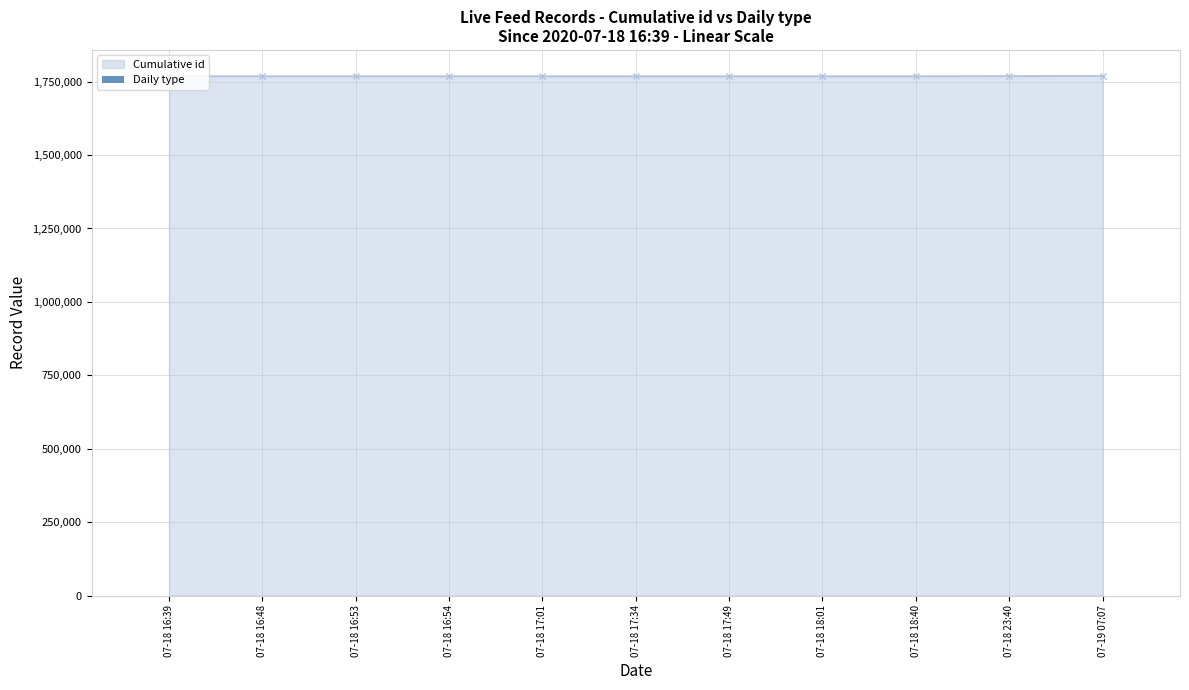

True or false: the data shows 0 at 07-18 18:01.

False